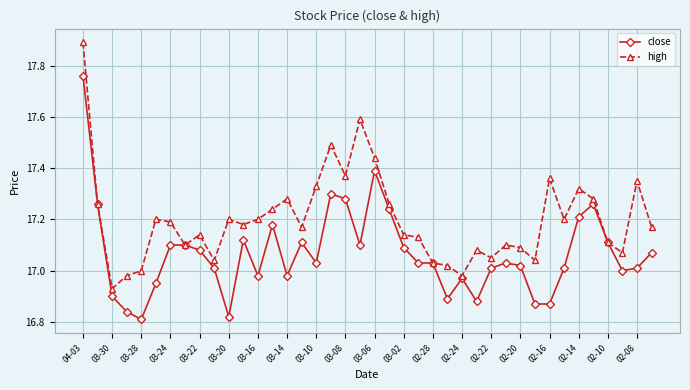

Which series has the largest total across all categories?

high